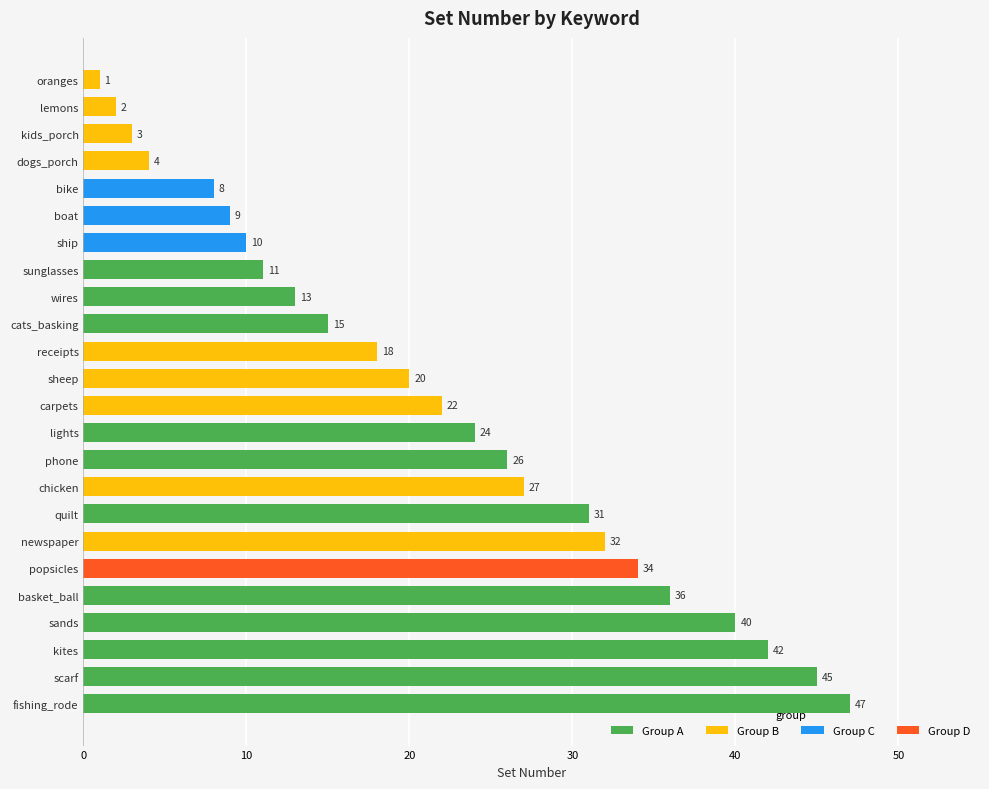

What is the maximum value shown in the chart?

47